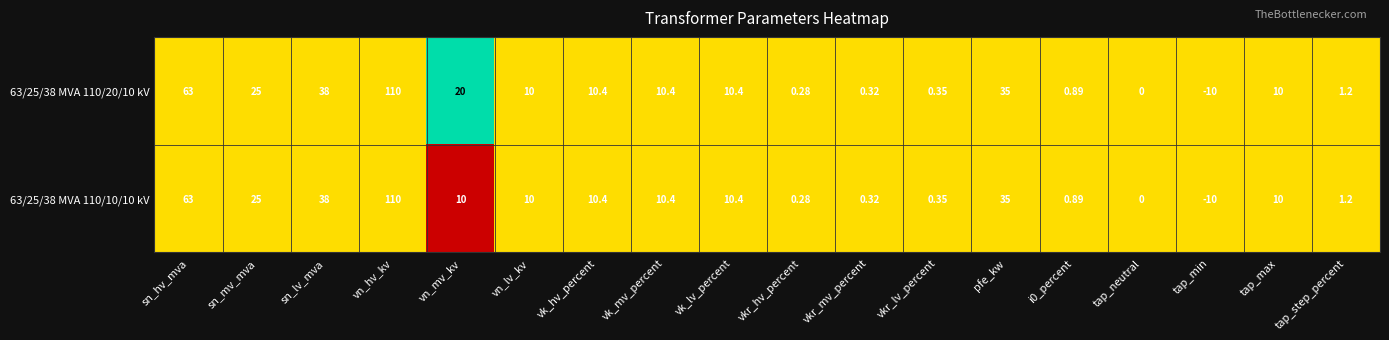

Which label corresponds to the smallest value in the chart?

tap_min